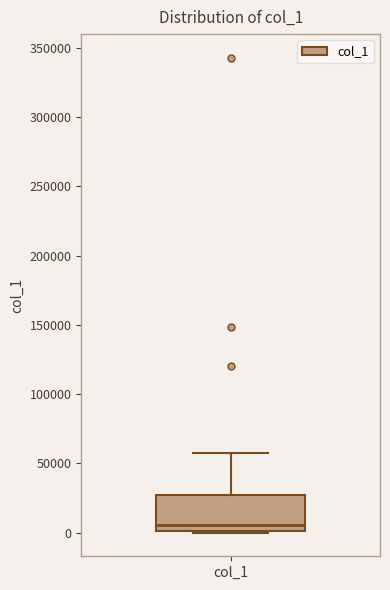

Read this box plot against the y-axis: the position of the median line, the range covered by the box, and the ends of both whiskers. The values are not printed on the chart, so give them approximately, as read against the axis.

median 5000, box 0 to 25000, whiskers 0 to 60000